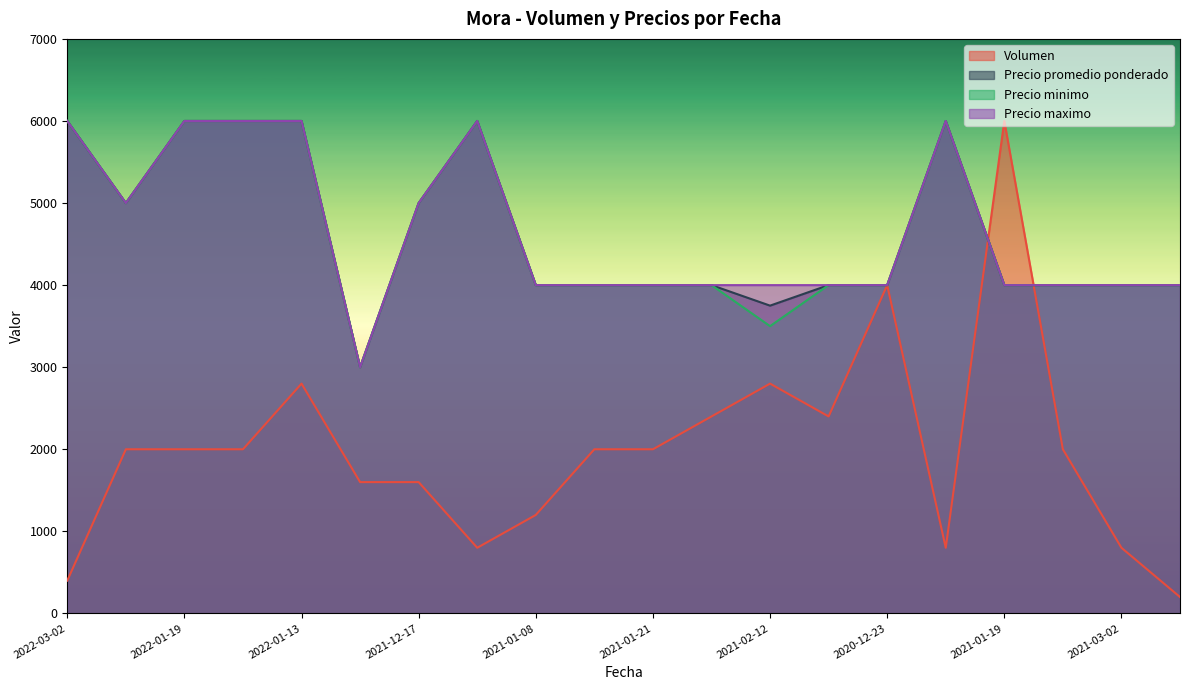

The Precio promedio ponderado series shows 4000 at 2021-01-21. True or false?

True